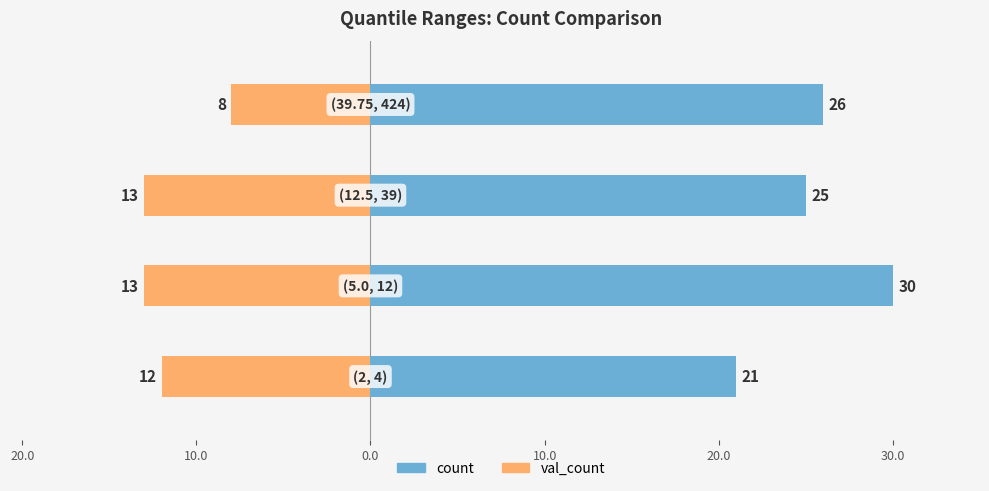

How many bars are there in each group?

2